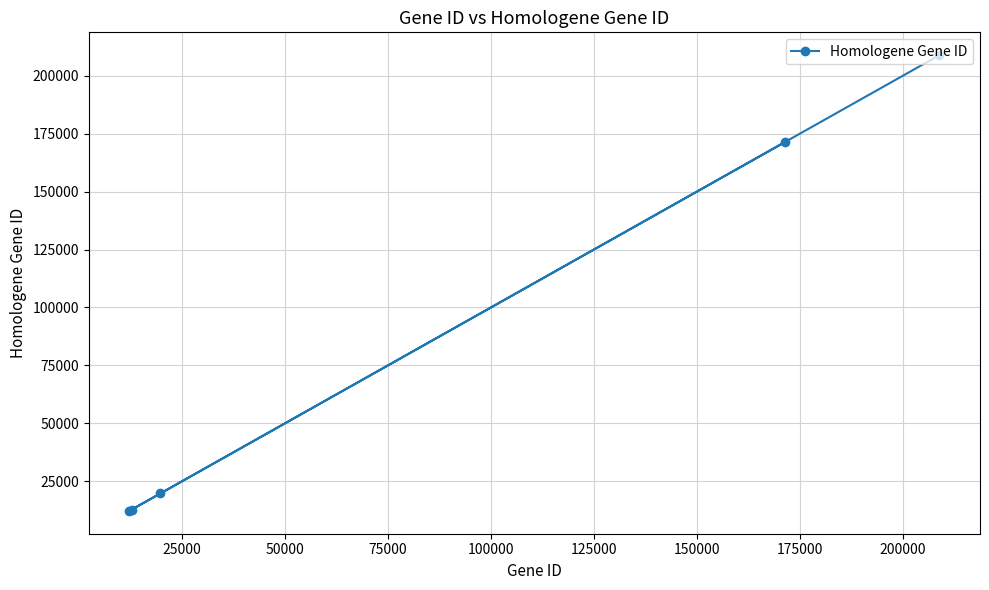

How many interior local valleys (lower than both neighbors) does the data have?

1